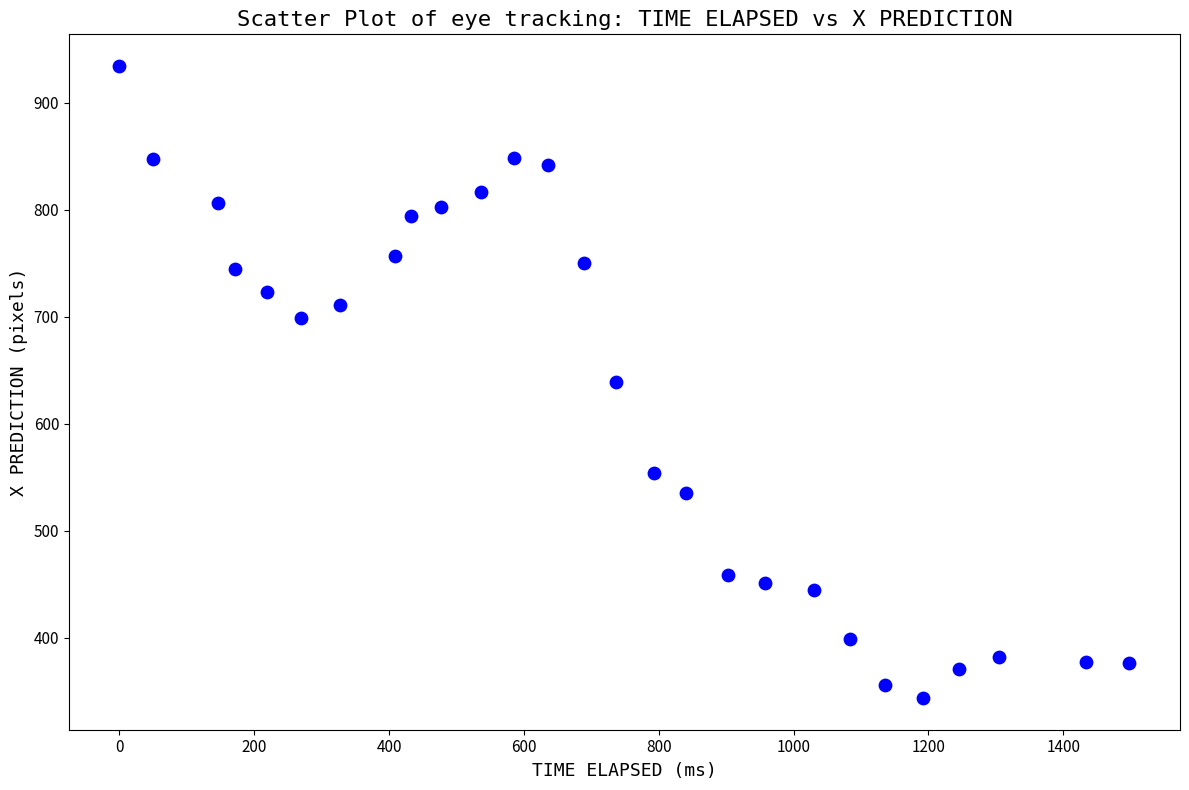

What is the range of X values (max minus min)?

1498.2